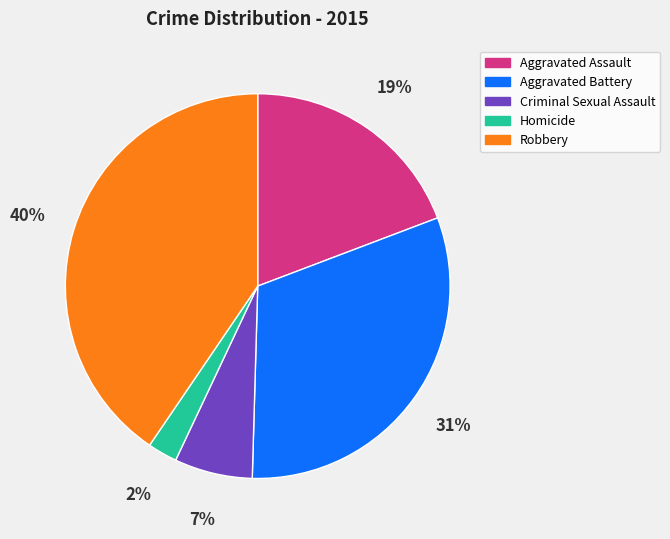

What percentage is the Aggravated Assault slice, to the nearest percent?

19%